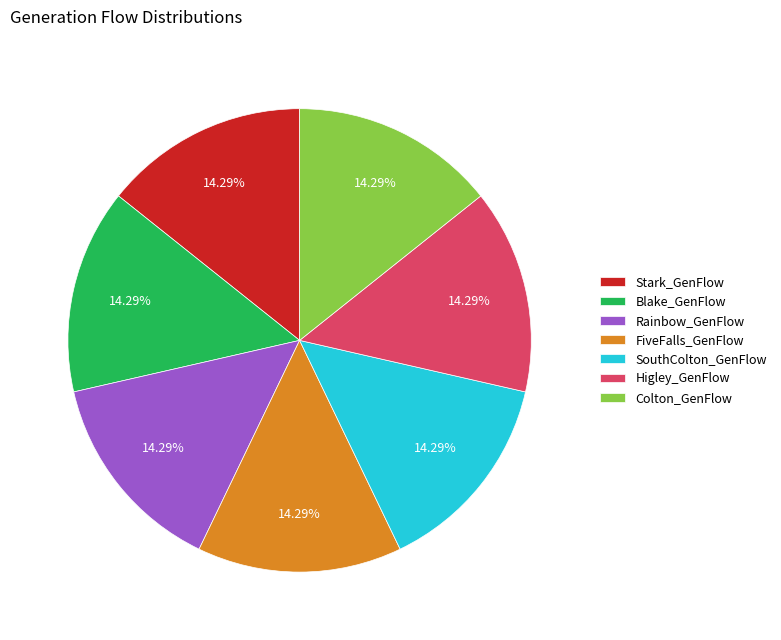

What is the ratio of the value at Stark_GenFlow to the value at Higley_GenFlow?

1.0